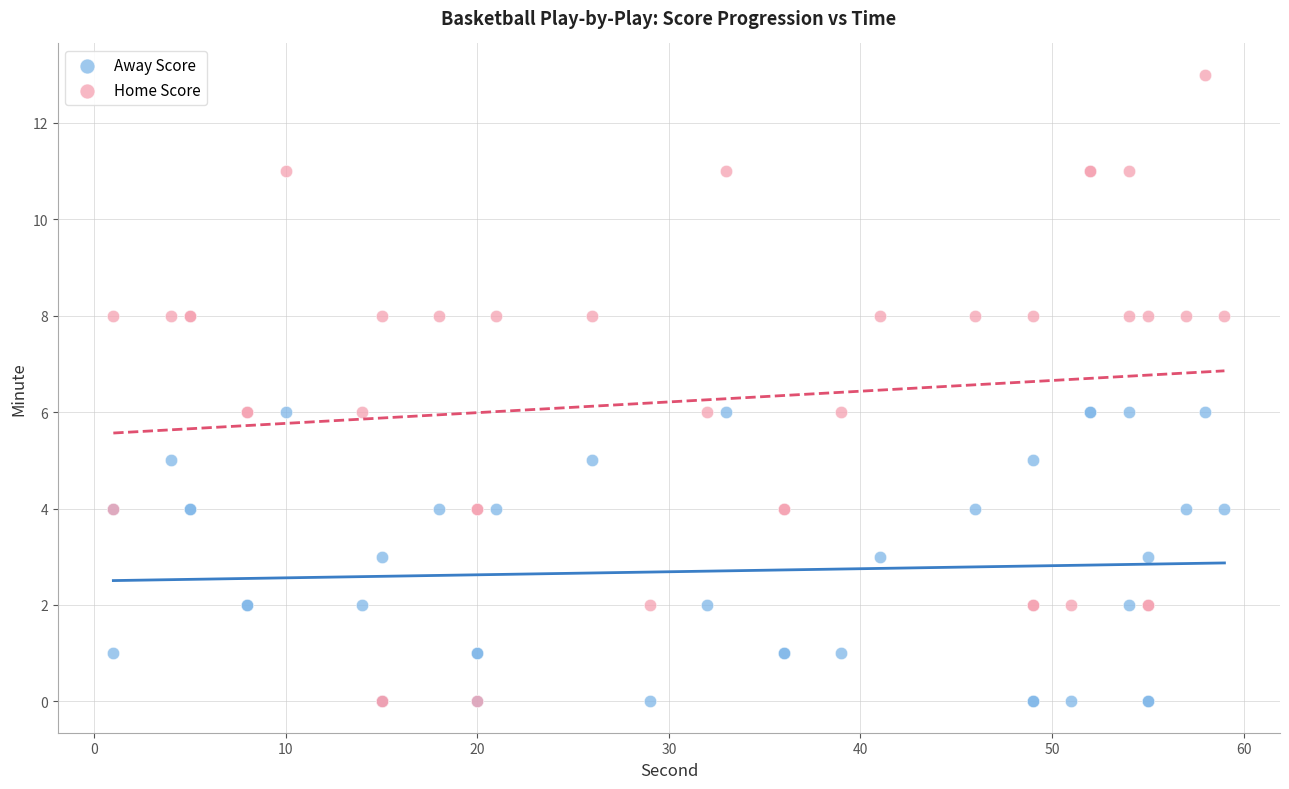

Which series reaches the maximum Y coordinate?

Home Score